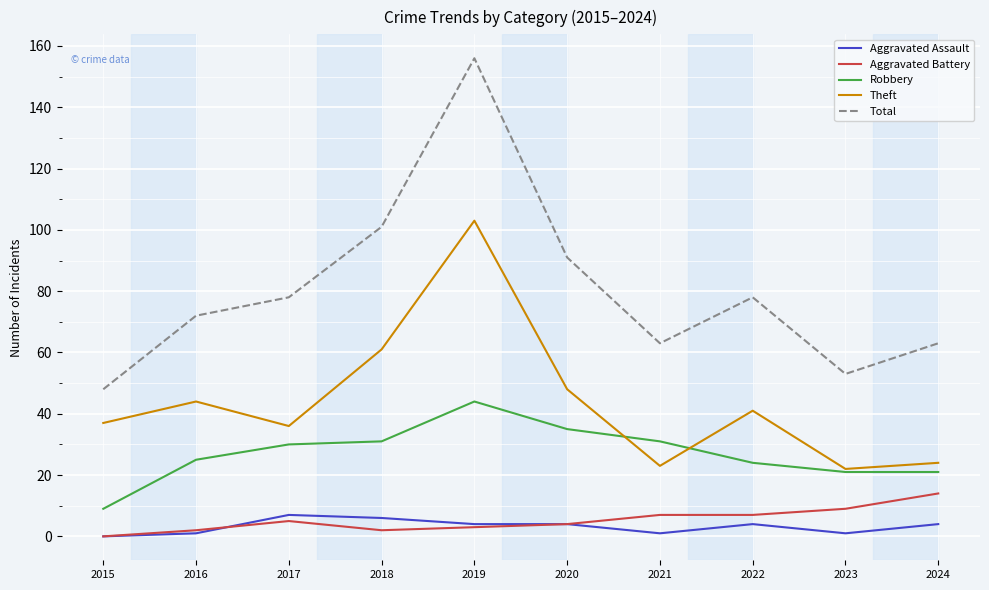

True or false: Aggravated Battery and Theft intersect in this chart.

False